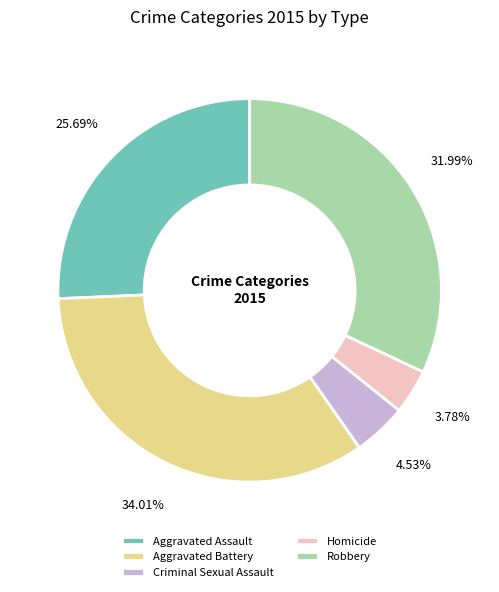

What percentage is the Robbery slice, to the nearest percent?

32%